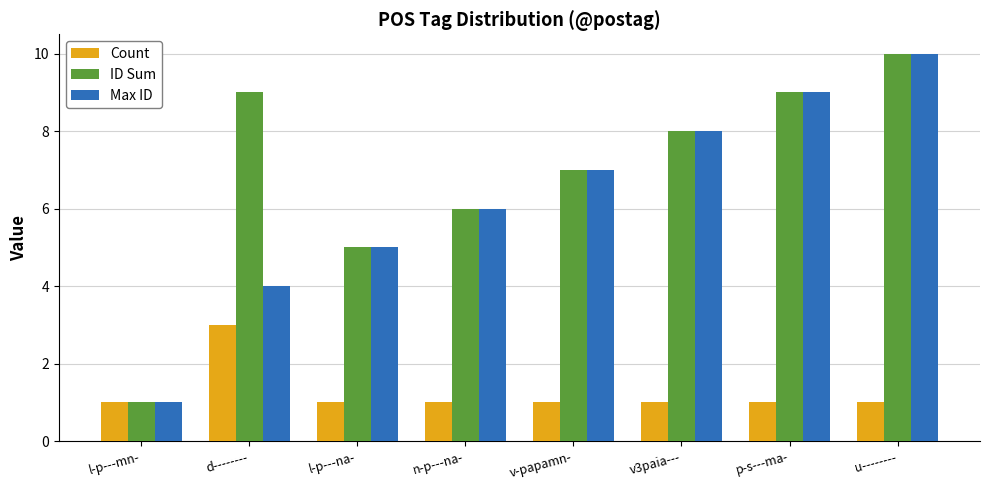

Which series changed the most between d-------- and l-p---na-?

ID Sum